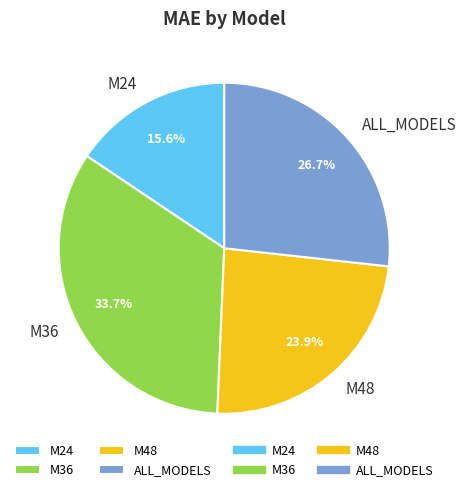

Is M24 the majority of the pie?

No